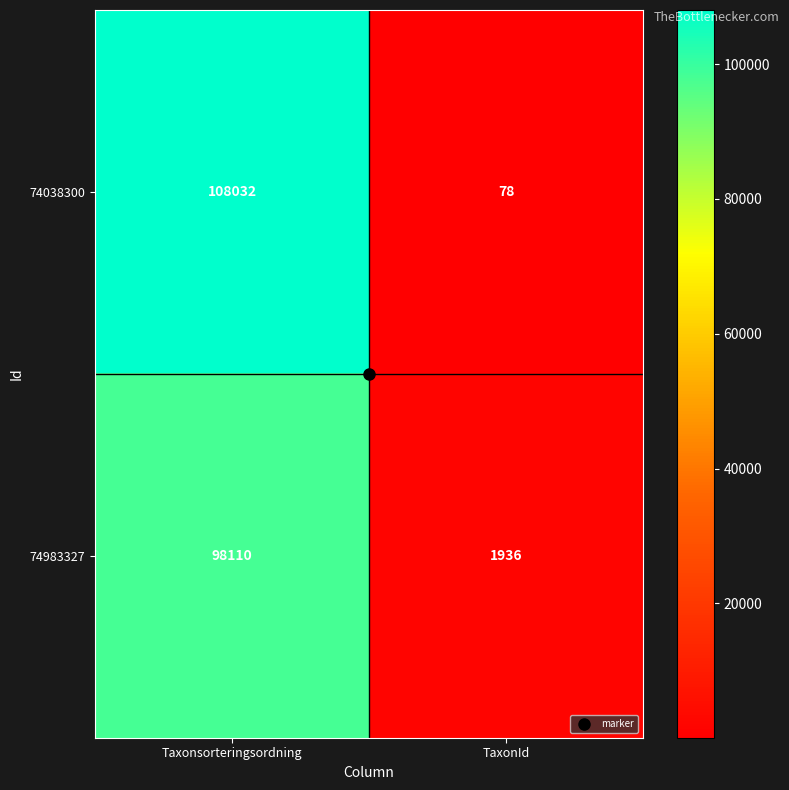

How many data points does each series have?

2